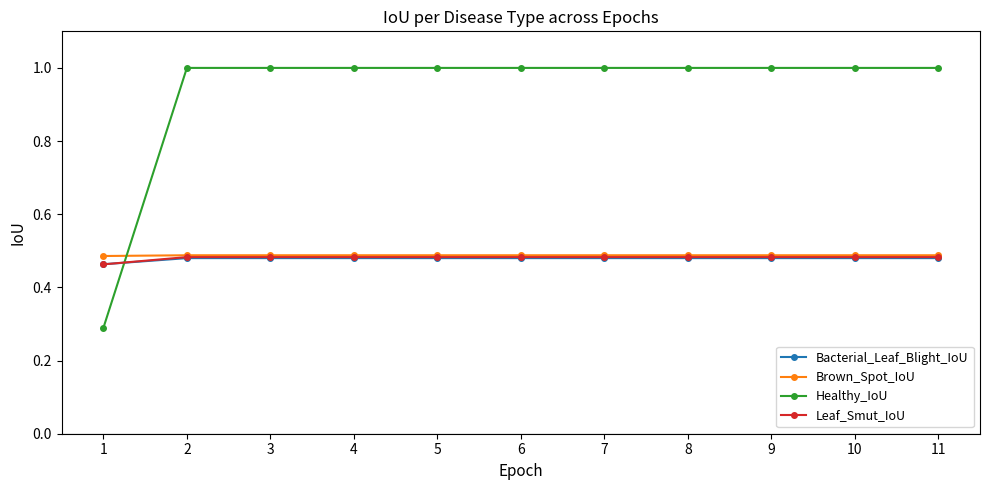

Between 1 and 4, which series saw the biggest shift?

Healthy_IoU